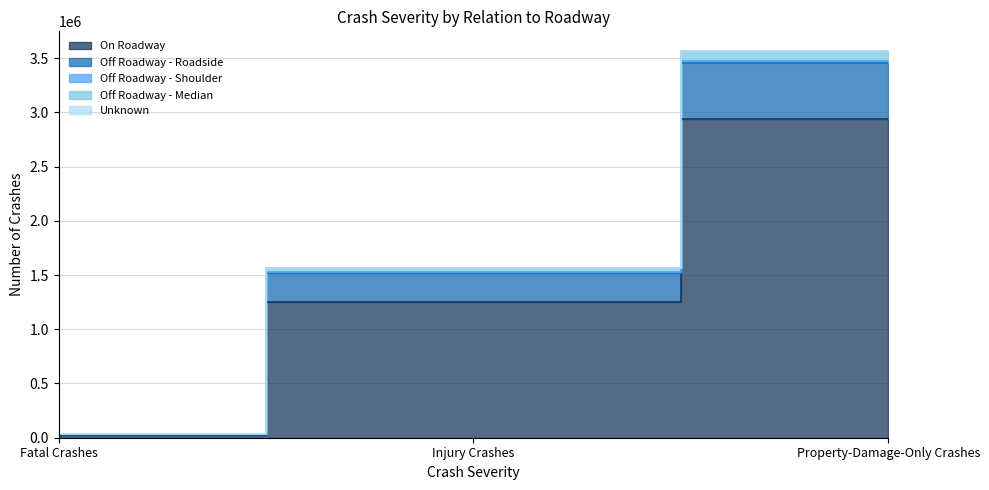

Which category has the highest value across all series?

Property-Damage-Only Crashes